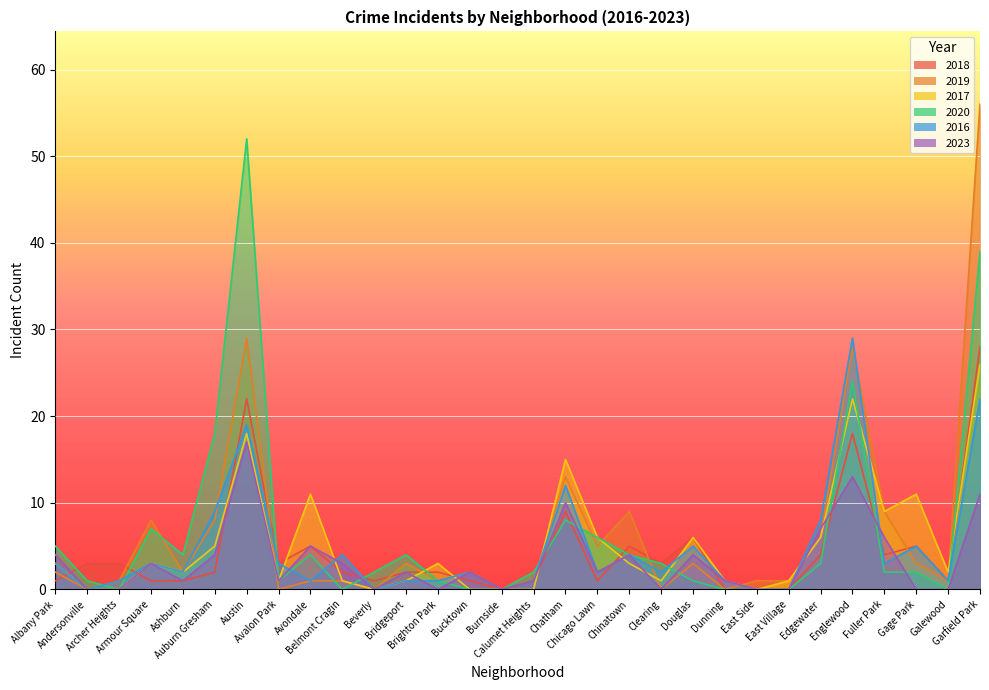

Reading right to left, transcribe all the data shown in this chart.

2018: Garfield Park=28	Galewood=1	Gage Park=5	Fuller Park=4	Englewood=18	Edgewater=4	East Village=0	East Side=0	Dunning=0	Douglas=6	Clearing=3	Chinatown=5	Chicago Lawn=1	Chatham=9	Calumet Heights=1	Burnside=0	Bucktown=1	Brighton Park=2	Bridgeport=2	Beverly=1	Belmont Cragin=2	Avondale=5	Avalon Park=3	Austin=22	Auburn Gresham=2	Ashburn=1	Armour Square=1	Archer Heights=3	Andersonville=3	Albany Park=1
2019: Garfield Park=56	Galewood=1	Gage Park=3	Fuller Park=9	Englewood=28	Edgewater=6	East Village=1	East Side=1	Dunning=0	Douglas=3	Clearing=0	Chinatown=9	Chicago Lawn=5	Chatham=13	Calumet Heights=1	Burnside=0	Bucktown=2	Brighton Park=1	Bridgeport=3	Beverly=0	Belmont Cragin=1	Avondale=1	Avalon Park=0	Austin=29	Auburn Gresham=8	Ashburn=2	Armour Square=8	Archer Heights=1	Andersonville=0	Albany Park=2
2017: Garfield Park=26	Galewood=2	Gage Park=11	Fuller Park=9	Englewood=22	Edgewater=6	East Village=1	East Side=0	Dunning=1	Douglas=6	Clearing=1	Chinatown=3	Chicago Lawn=6	Chatham=15	Calumet Heights=0	Burnside=0	Bucktown=0	Brighton Park=3	Bridgeport=1	Beverly=0	Belmont Cragin=1	Avondale=11	Avalon Park=1	Austin=18	Auburn Gresham=5	Ashburn=2	Armour Square=3	Archer Heights=0	Andersonville=0	Albany Park=3
2020: Garfield Park=39	Galewood=0	Gage Park=2	Fuller Park=2	Englewood=24	Edgewater=3	East Village=0	East Side=0	Dunning=0	Douglas=1	Clearing=3	Chinatown=4	Chicago Lawn=6	Chatham=8	Calumet Heights=2	Burnside=0	Bucktown=0	Brighton Park=1	Bridgeport=4	Beverly=2	Belmont Cragin=0	Avondale=4	Avalon Park=1	Austin=52	Auburn Gresham=18	Ashburn=4	Armour Square=7	Archer Heights=0	Andersonville=1	Albany Park=5
2016: Garfield Park=22	Galewood=1	Gage Park=5	Fuller Park=3	Englewood=29	Edgewater=8	East Village=0	East Side=0	Dunning=1	Douglas=5	Clearing=2	Chinatown=4	Chicago Lawn=2	Chatham=12	Calumet Heights=1	Burnside=0	Bucktown=2	Brighton Park=1	Bridgeport=1	Beverly=0	Belmont Cragin=4	Avondale=1	Avalon Park=3	Austin=19	Auburn Gresham=9	Ashburn=2	Armour Square=3	Archer Heights=1	Andersonville=0	Albany Park=3
2023: Garfield Park=11	Galewood=0	Gage Park=0	Fuller Park=6	Englewood=13	Edgewater=7	East Village=0	East Side=0	Dunning=1	Douglas=4	Clearing=0	Chinatown=4	Chicago Lawn=2	Chatham=10	Calumet Heights=1	Burnside=0	Bucktown=2	Brighton Park=0	Bridgeport=2	Beverly=0	Belmont Cragin=3	Avondale=5	Avalon Park=1	Austin=17	Auburn Gresham=4	Ashburn=1	Armour Square=3	Archer Heights=0	Andersonville=0	Albany Park=4